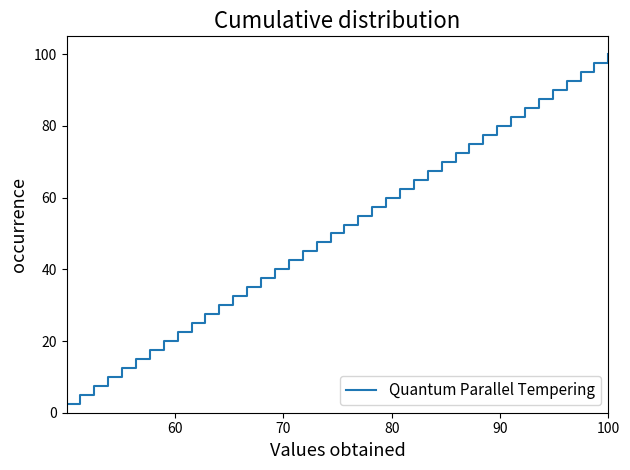

What is the minimum value shown in the chart?

2.5